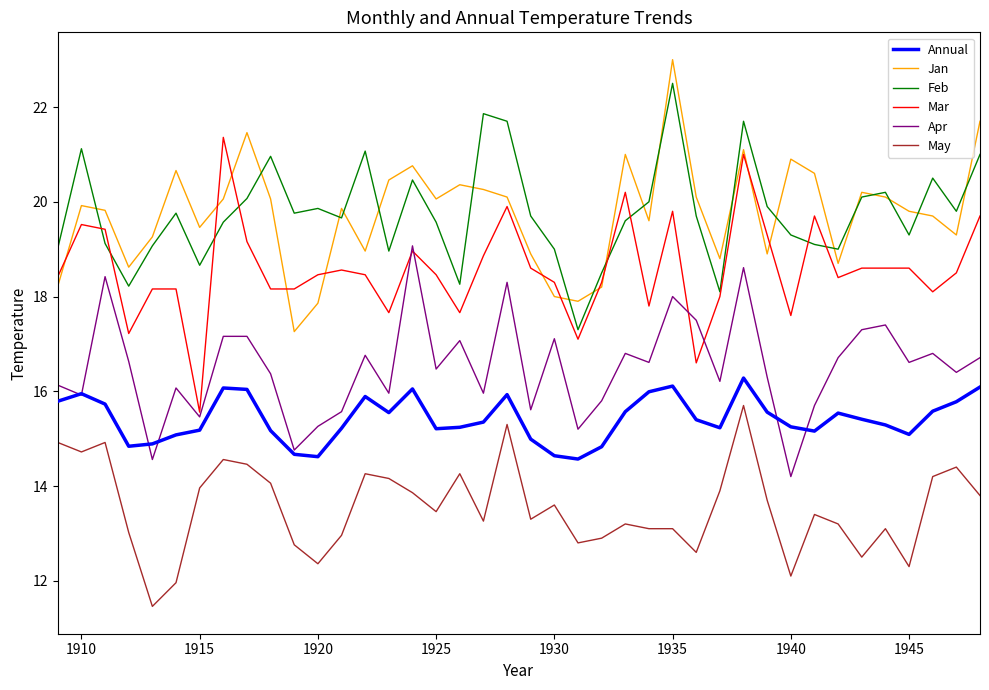

What is the difference between the maximum and minimum values in the Annual series?

1.7